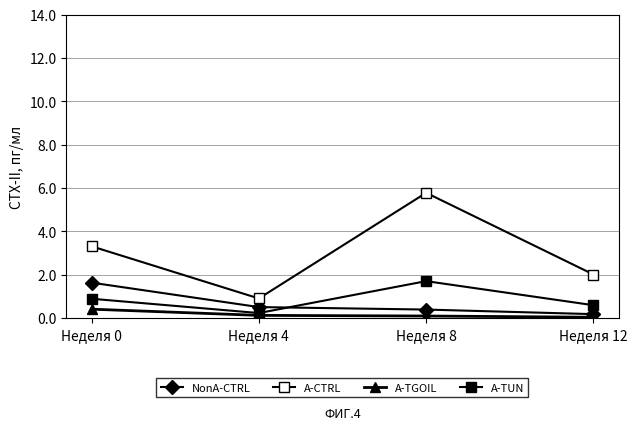

How many series are shown in this chart?

4